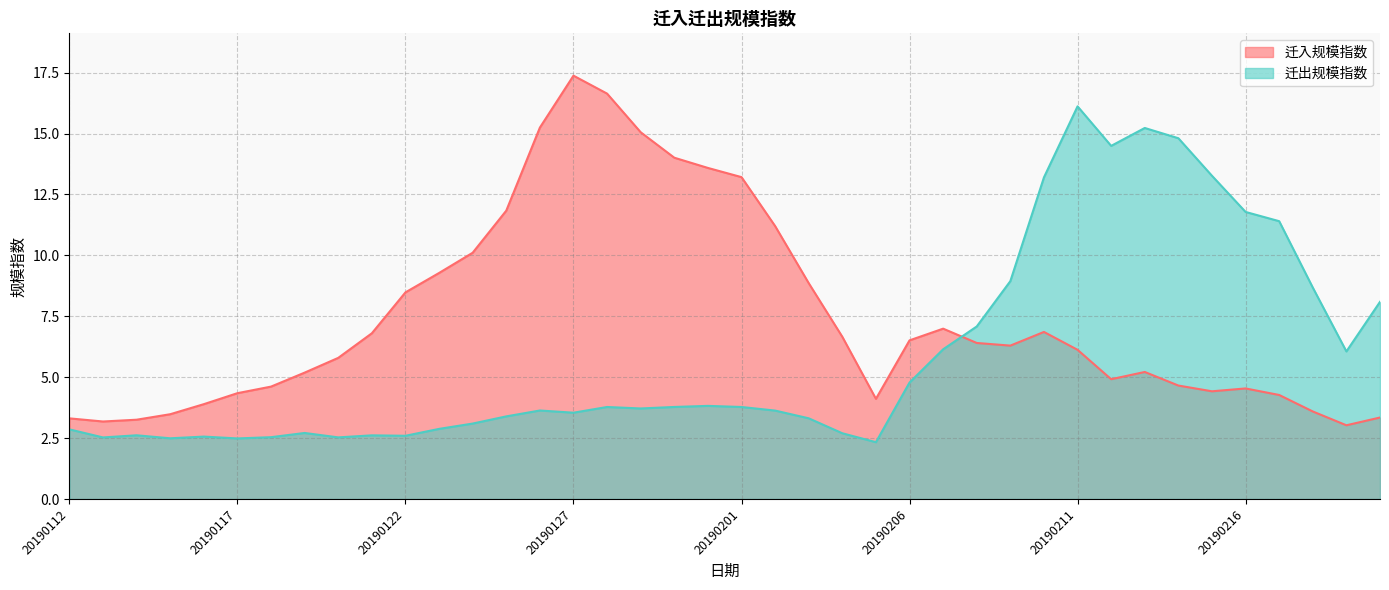

Is it true that 迁入规模指数 equals 11.8 at 20190125?

True